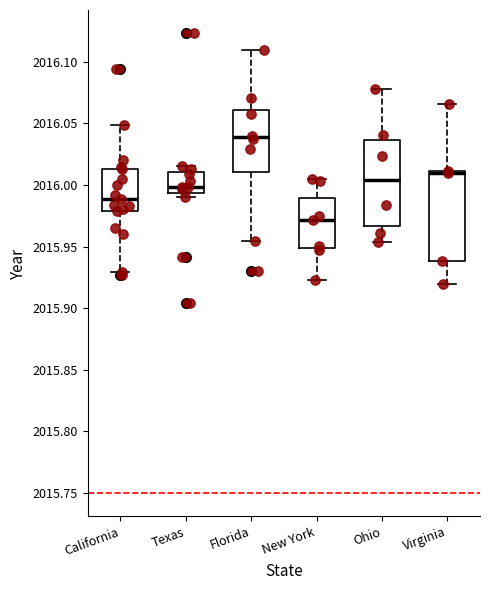

Reading left to right, transcribe this box plot: for each box, give where its median line is, the range the box spans, and where its two whiskers end, as read against the y-axis. The values are not printed on the chart, so give them approximately, as read against the axis.

California: median 2015.990, box 2015.980 to 2016.015, whiskers 2015.930 to 2016.050
Texas: median 2016.000, box 2015.995 to 2016.010, whiskers 2015.990 to 2016.015
Florida: median 2016.040, box 2016.010 to 2016.060, whiskers 2015.955 to 2016.110
New York: median 2015.970, box 2015.950 to 2015.990, whiskers 2015.920 to 2016.005
Ohio: median 2016.005, box 2015.965 to 2016.035, whiskers 2015.955 to 2016.075
Virginia: median 2016.010 (just below the box's upper edge), box 2015.940 to 2016.010, whiskers 2015.920 to 2016.065